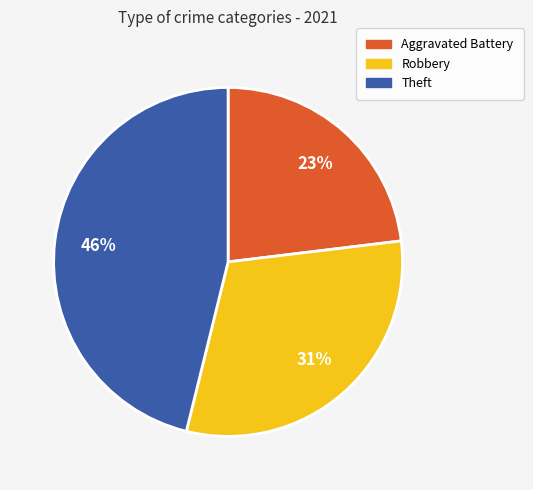

Which has a higher value, Theft or Robbery?

Theft